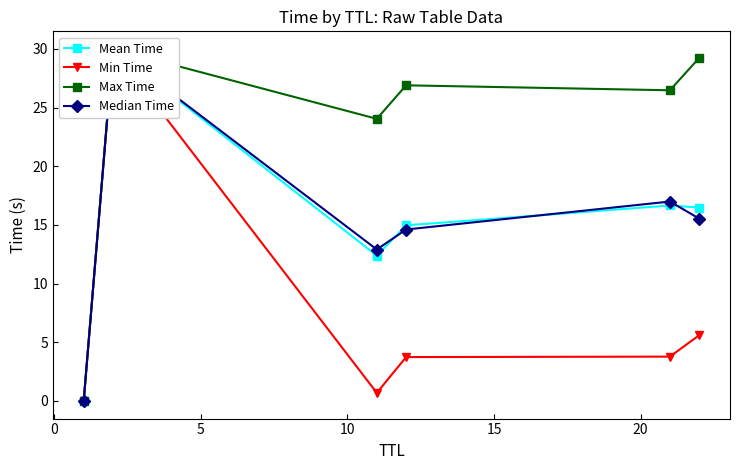

True or false: Max Time and Median Time intersect in this chart.

False